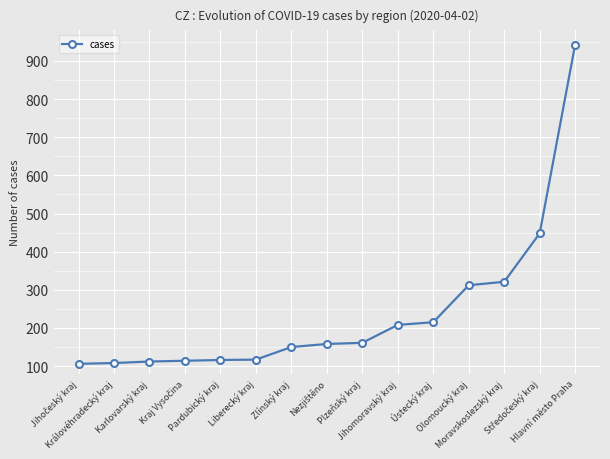

The chart shows a value of 108 at Královéhradecký kraj. True or false?

True